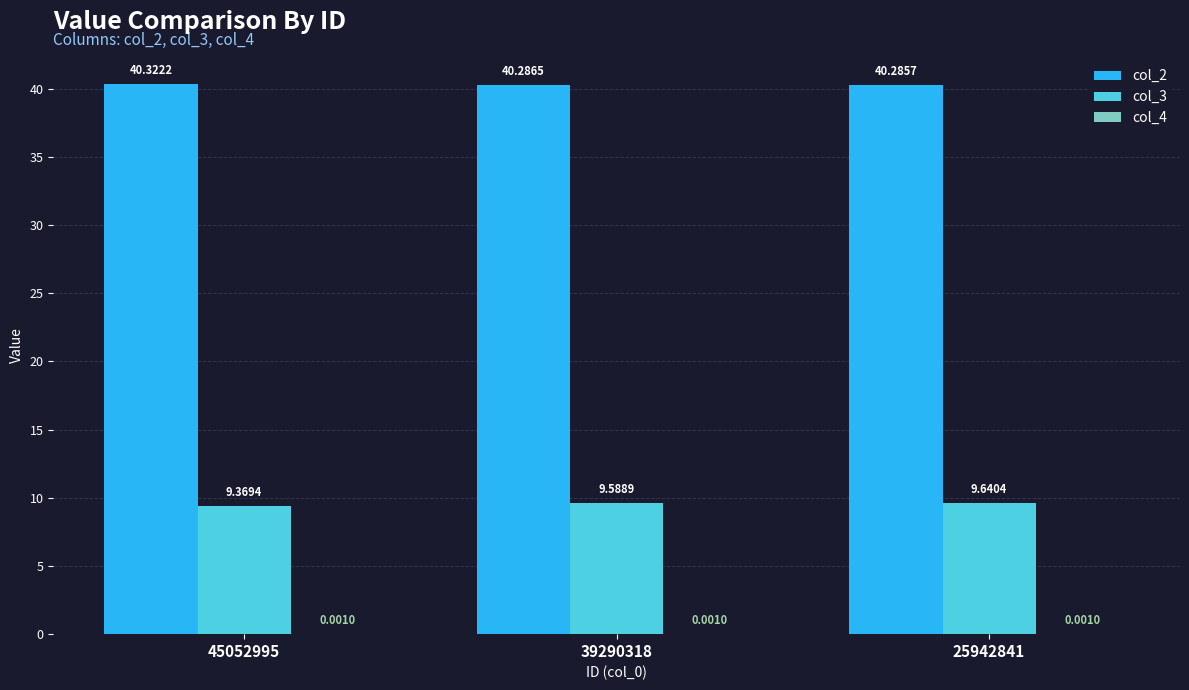

Where is col_2 nearest to the value 40?

25942841